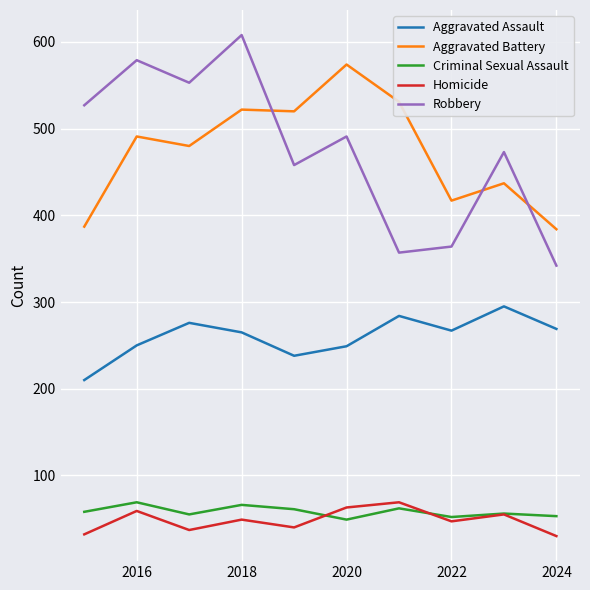

Which series has the widest spread of values?

Robbery